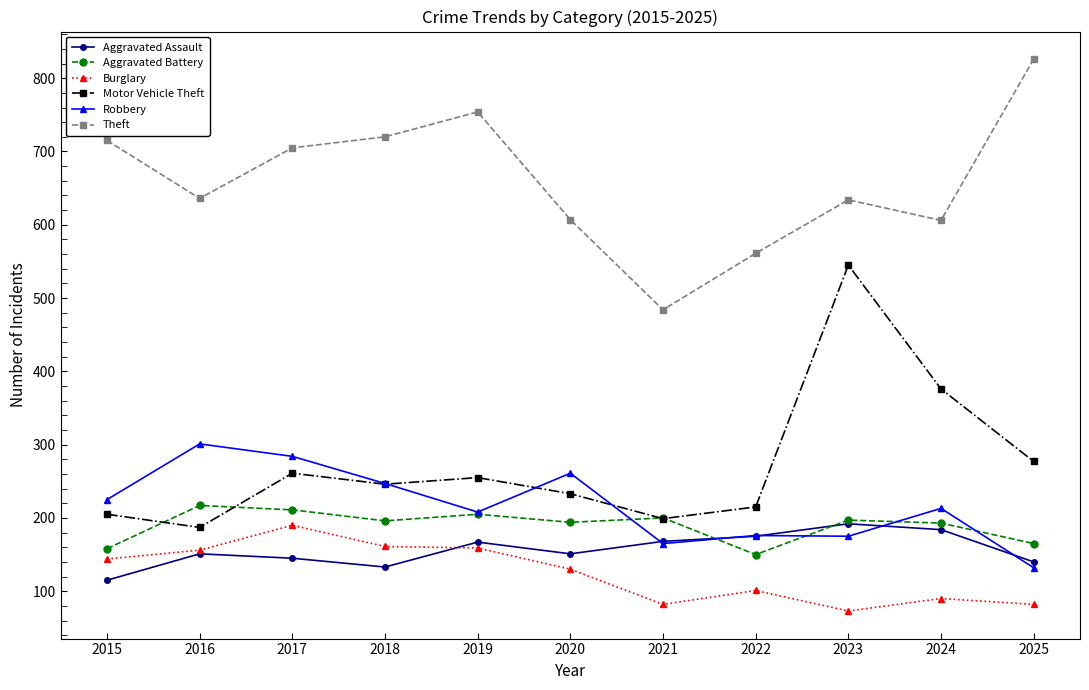

True or false: Theft and Motor Vehicle Theft cross at least once.

False